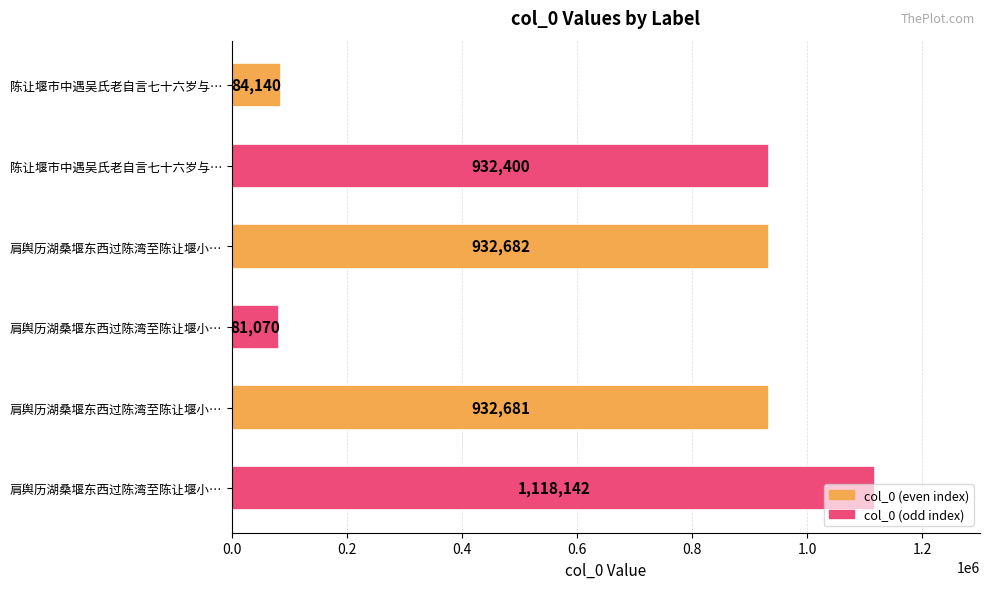

What is the difference between the maximum and minimum values?

1037072